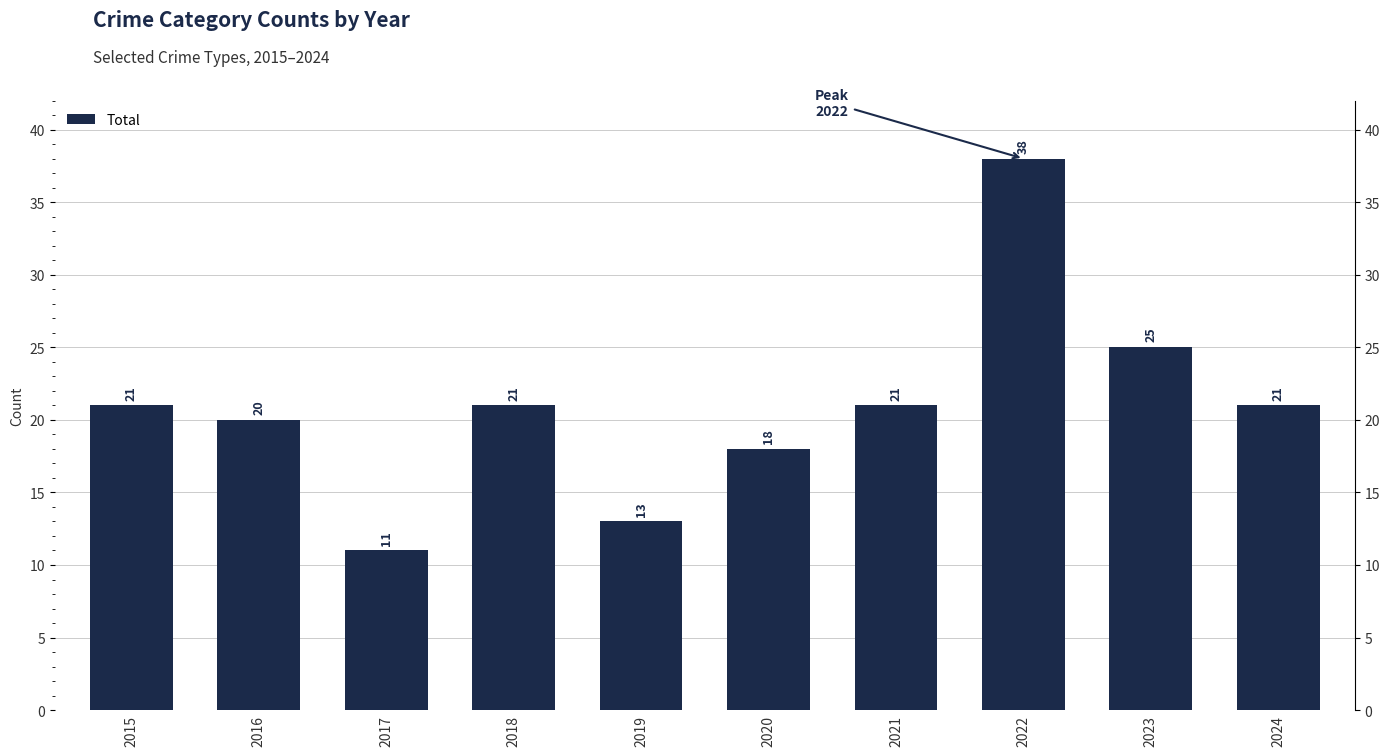

Reading left to right, transcribe all the data shown in this chart.

21	20	11	21	13	18	21	38	25	21